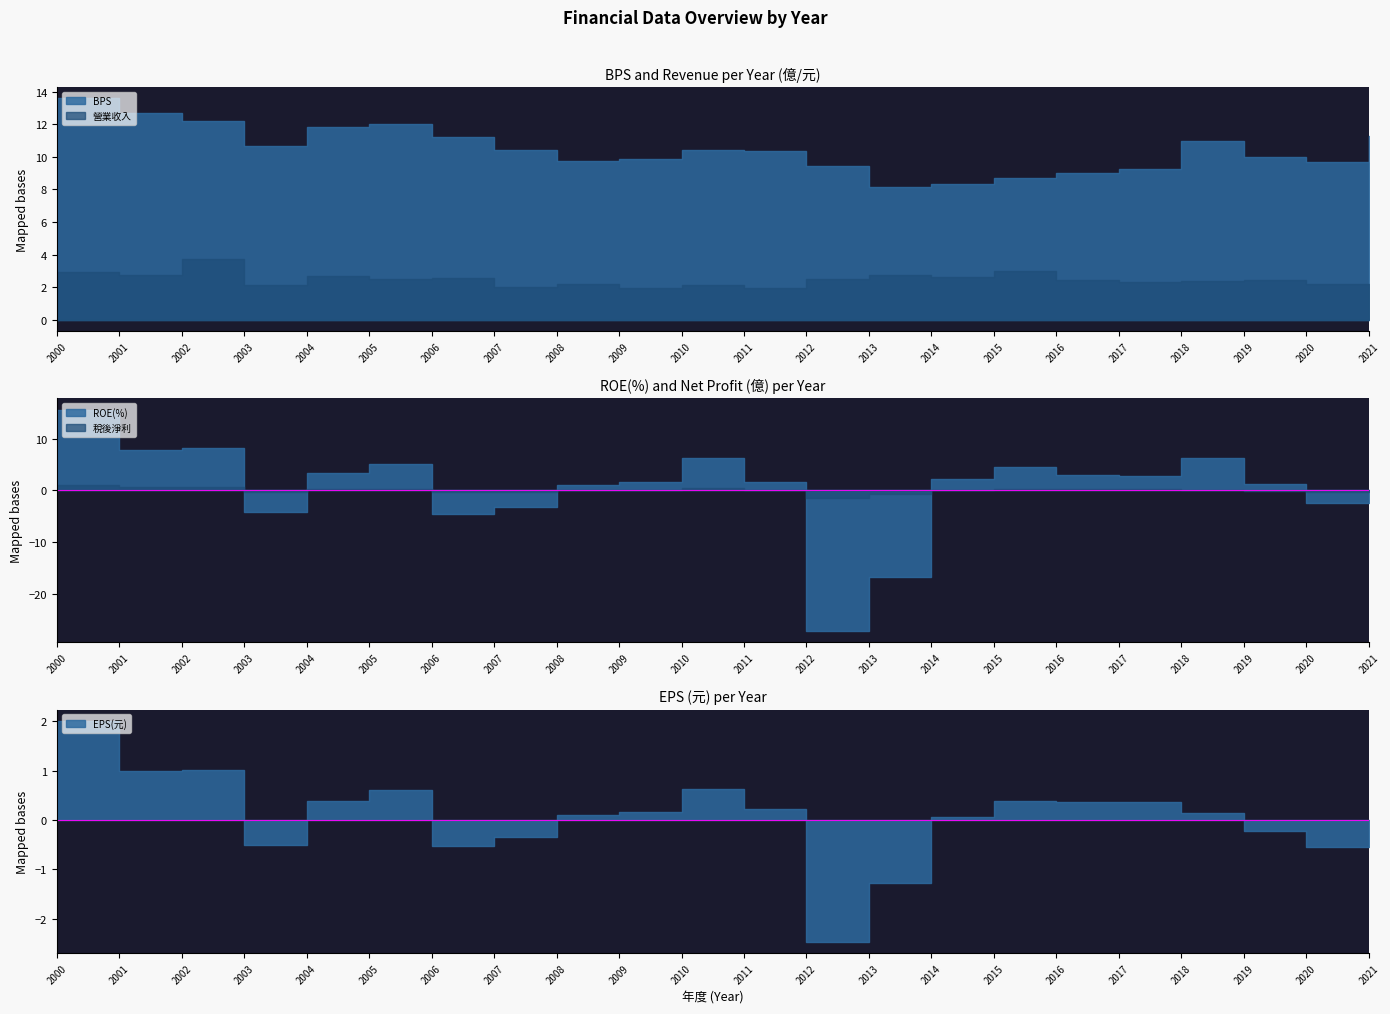

How many values in the BPS series are below 10?

9